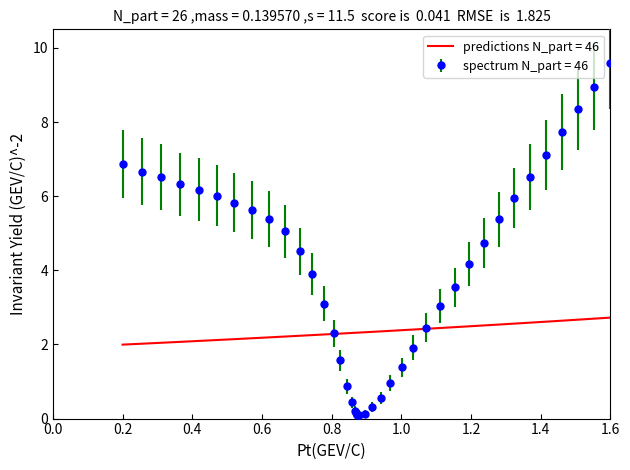

Which series has the widest spread of values?

spectrum N_part = 46